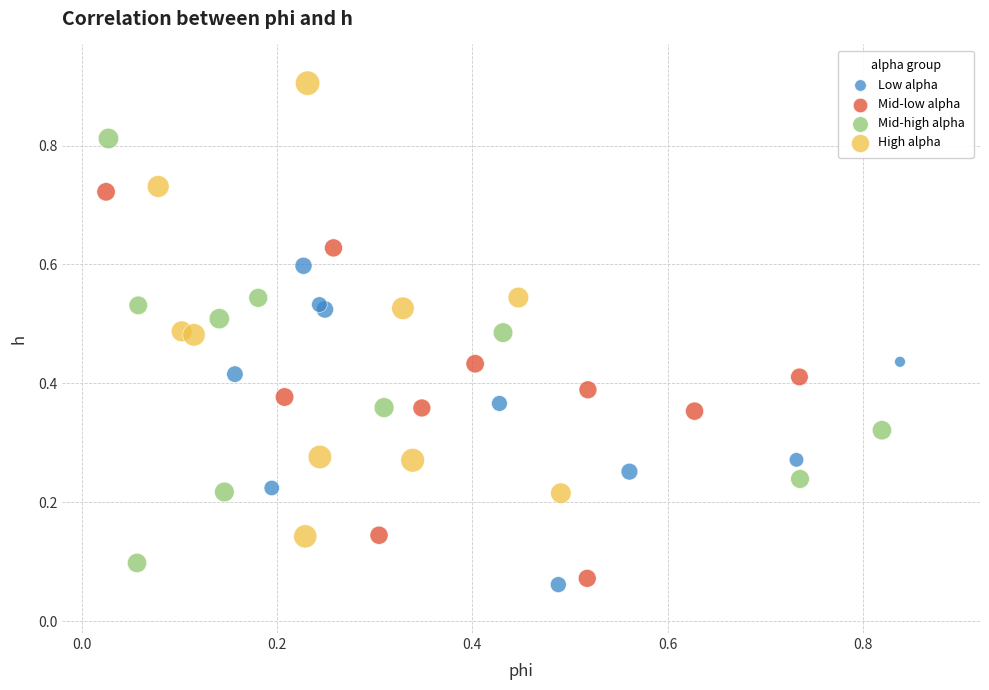

Which series contains the highest Y value?

High alpha